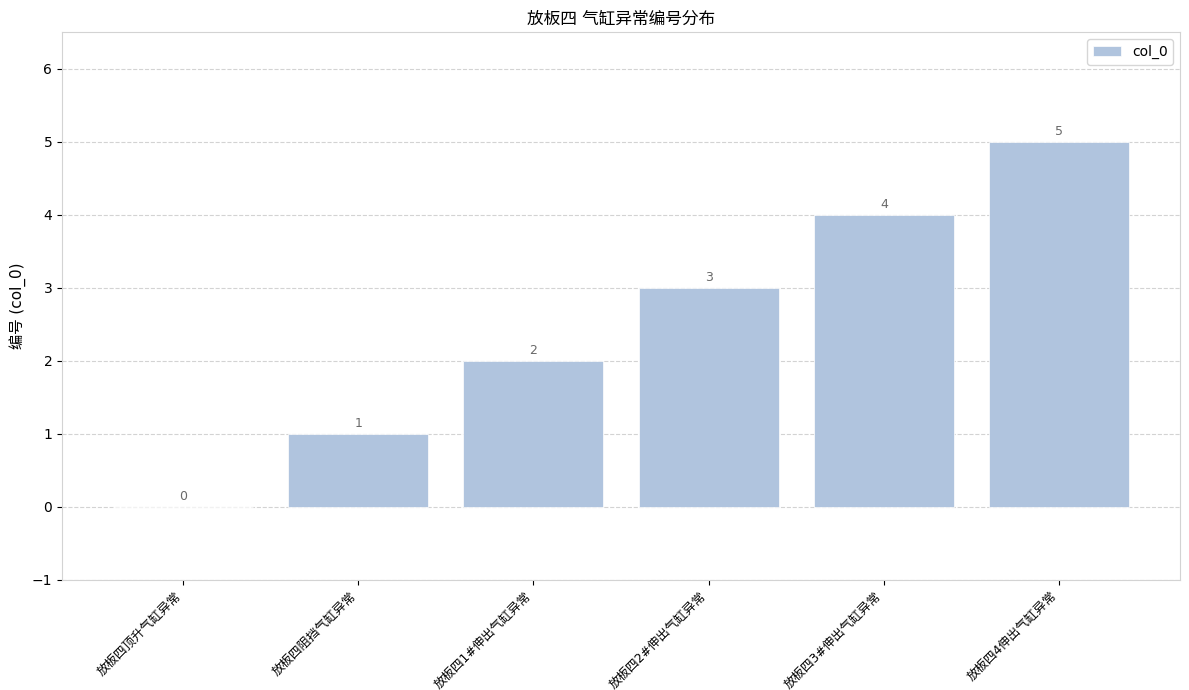

What is the sum of all values?

15